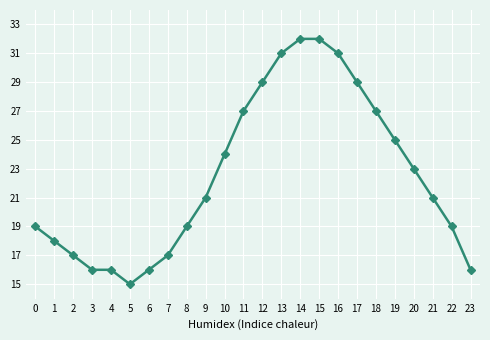

Approximately how many times larger is the value at 13 compared to 14?

1.0